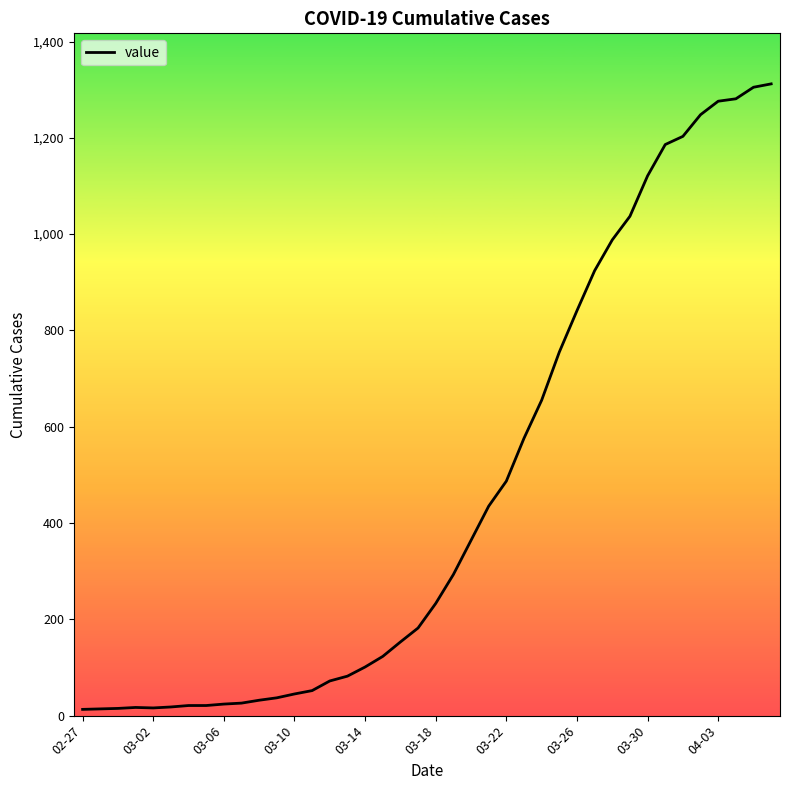

What is the maximum value shown in the chart?

1312